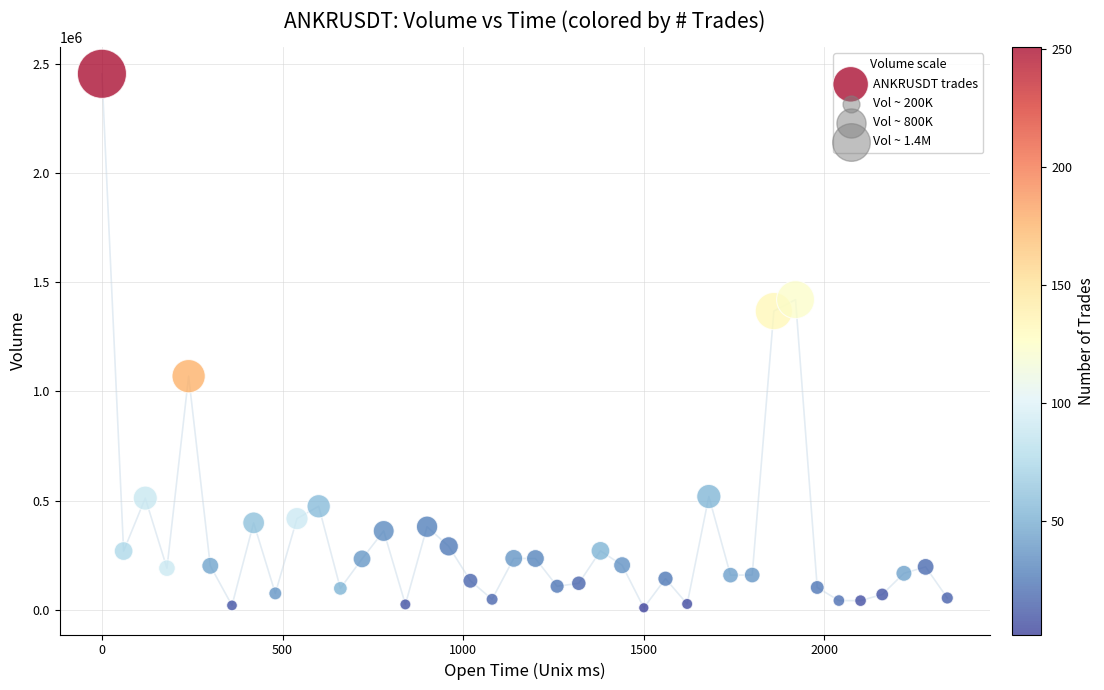

What is the range of X values (max minus min)?

2340